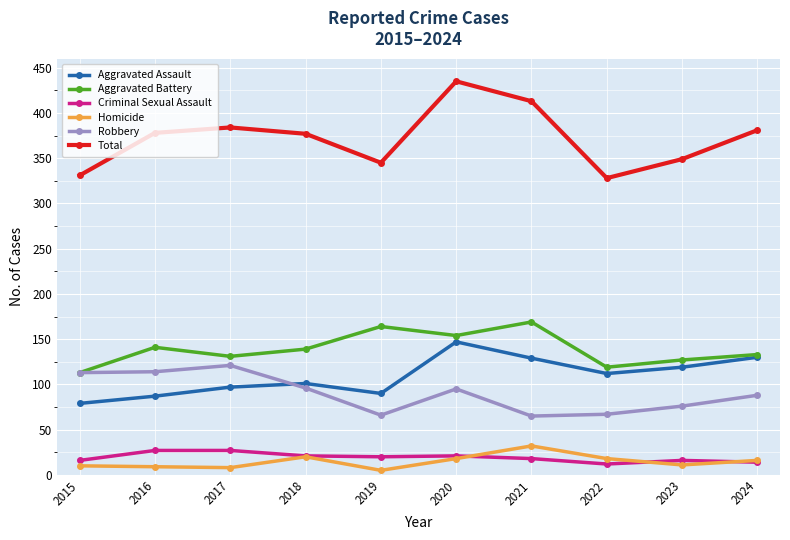

In Aggravated Battery, how many points are lower than both neighbors (excluding endpoints)?

3